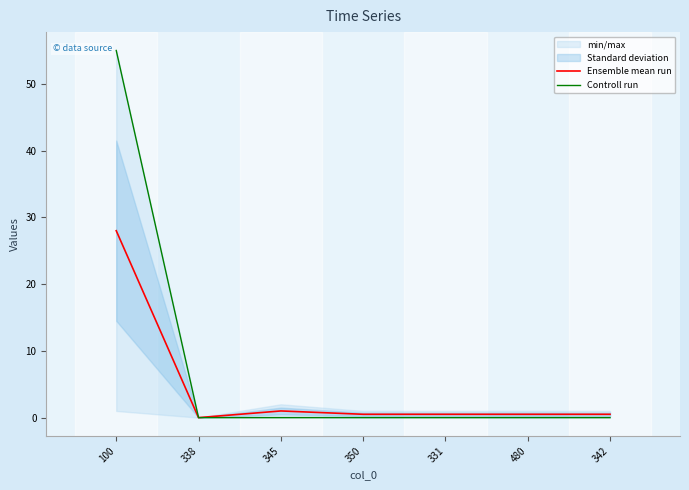

Reading left to right, transcribe all the data shown in this chart.

Ensemble mean run: 28.0	0.0	1.0	0.5	0.5	0.5	0.5
Controll run: 55.0	0.0	0.0	0.0	0.0	0.0	0.0